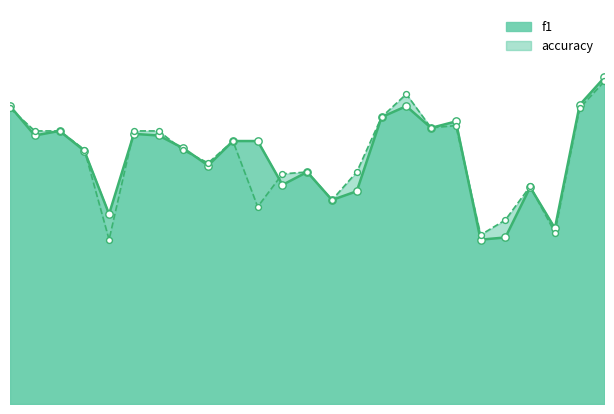

At how many categories does at least one series exceed 0?

25